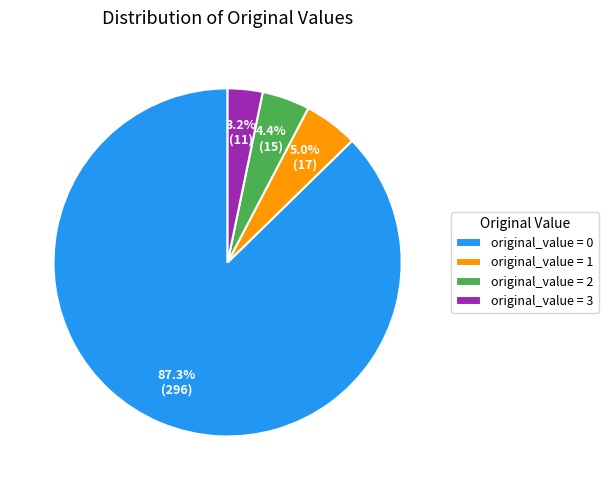

What percentage is NOT represented by original_value = 2?

95.6%